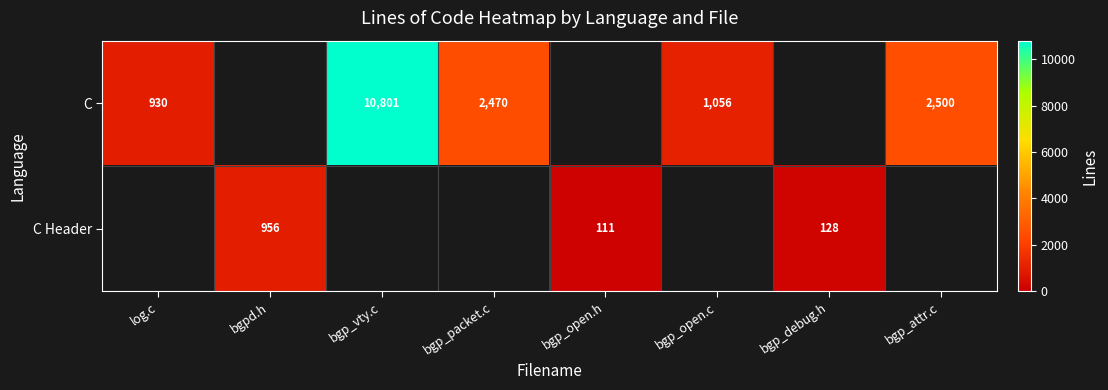

The value of C at bgp_packet.c is 1718. True or false?

False